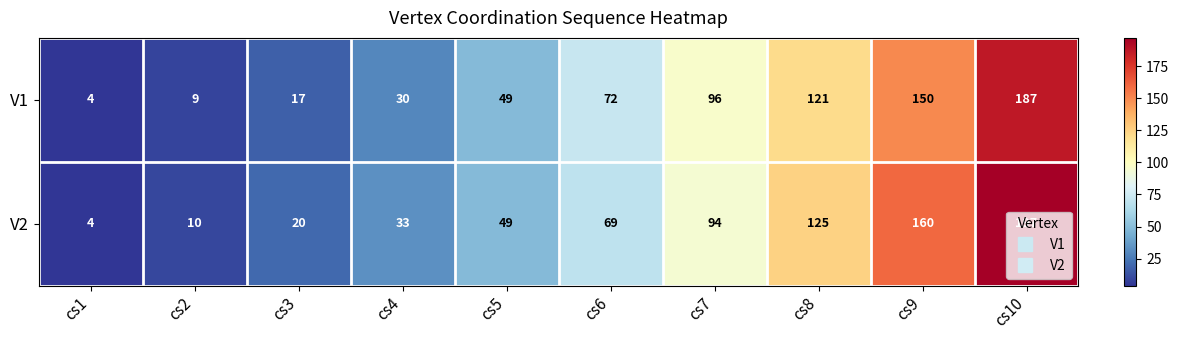

What is the difference between the second highest and second lowest values in the V1 series?

141